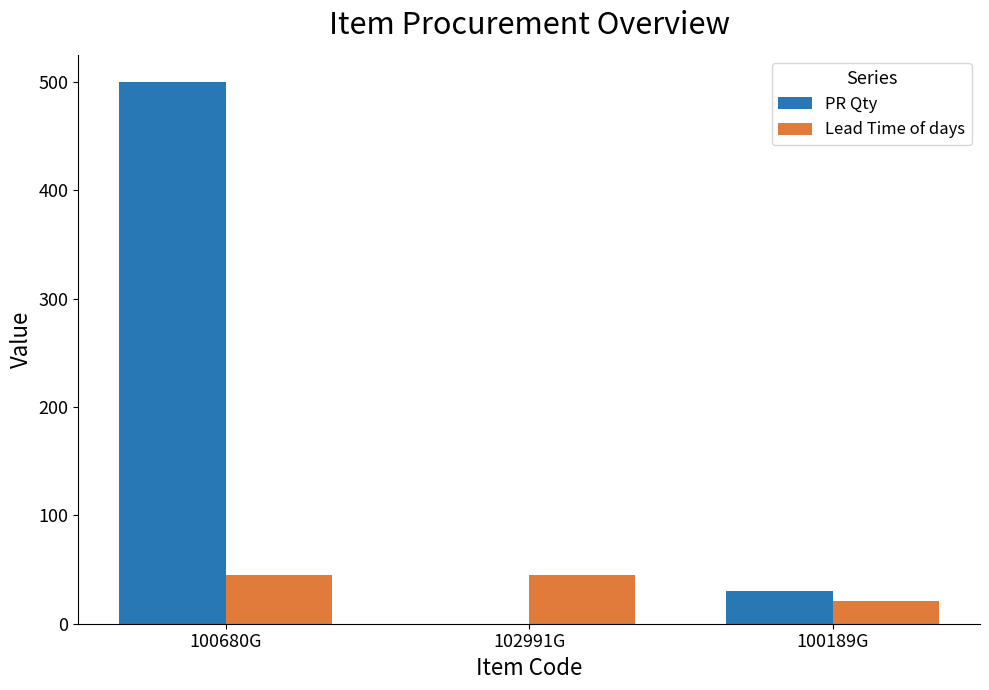

At which label does PR Qty reach its peak?

100680G